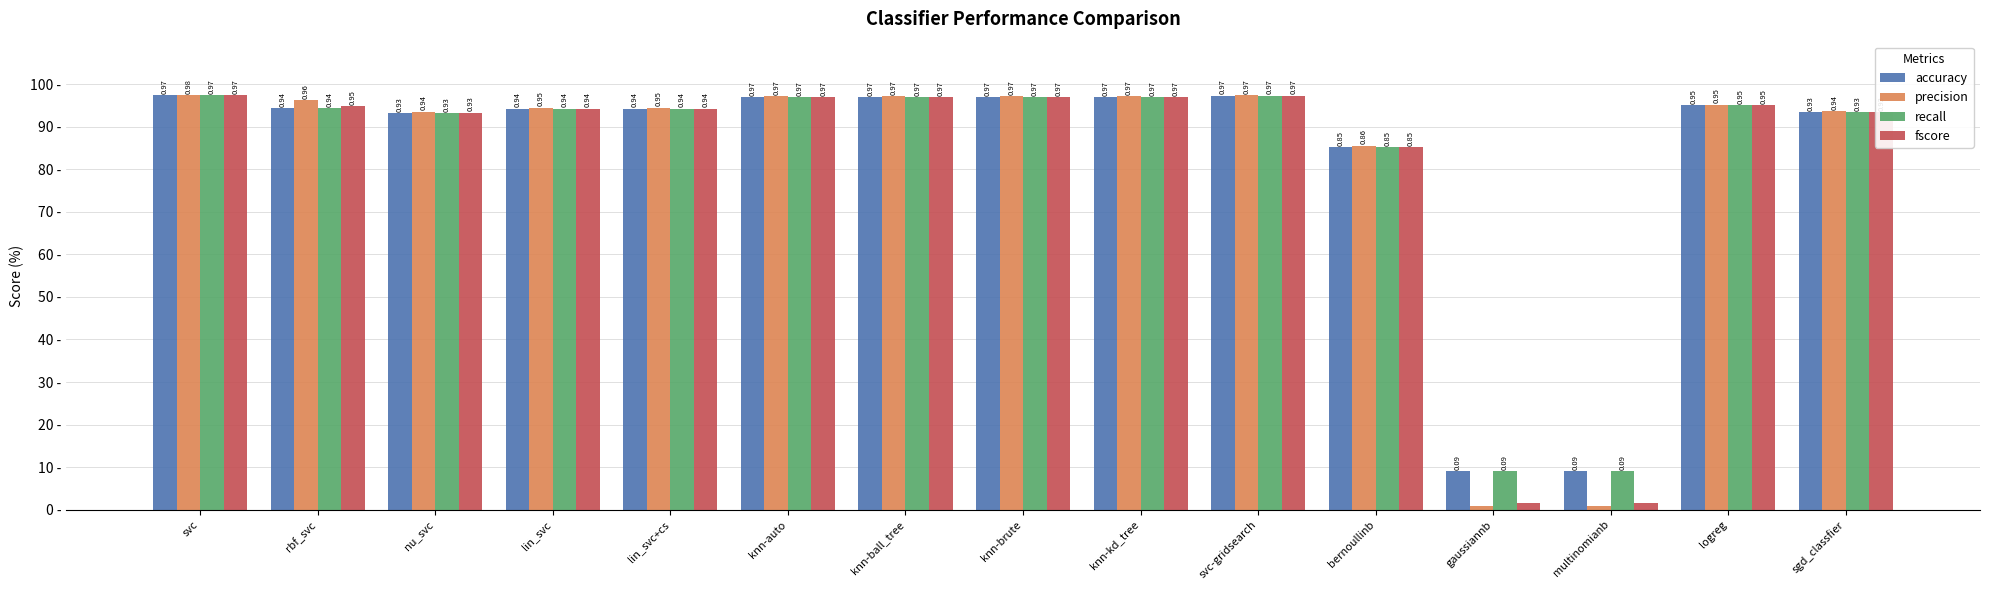

The value of recall at knn-brute is 97.0. True or false?

True